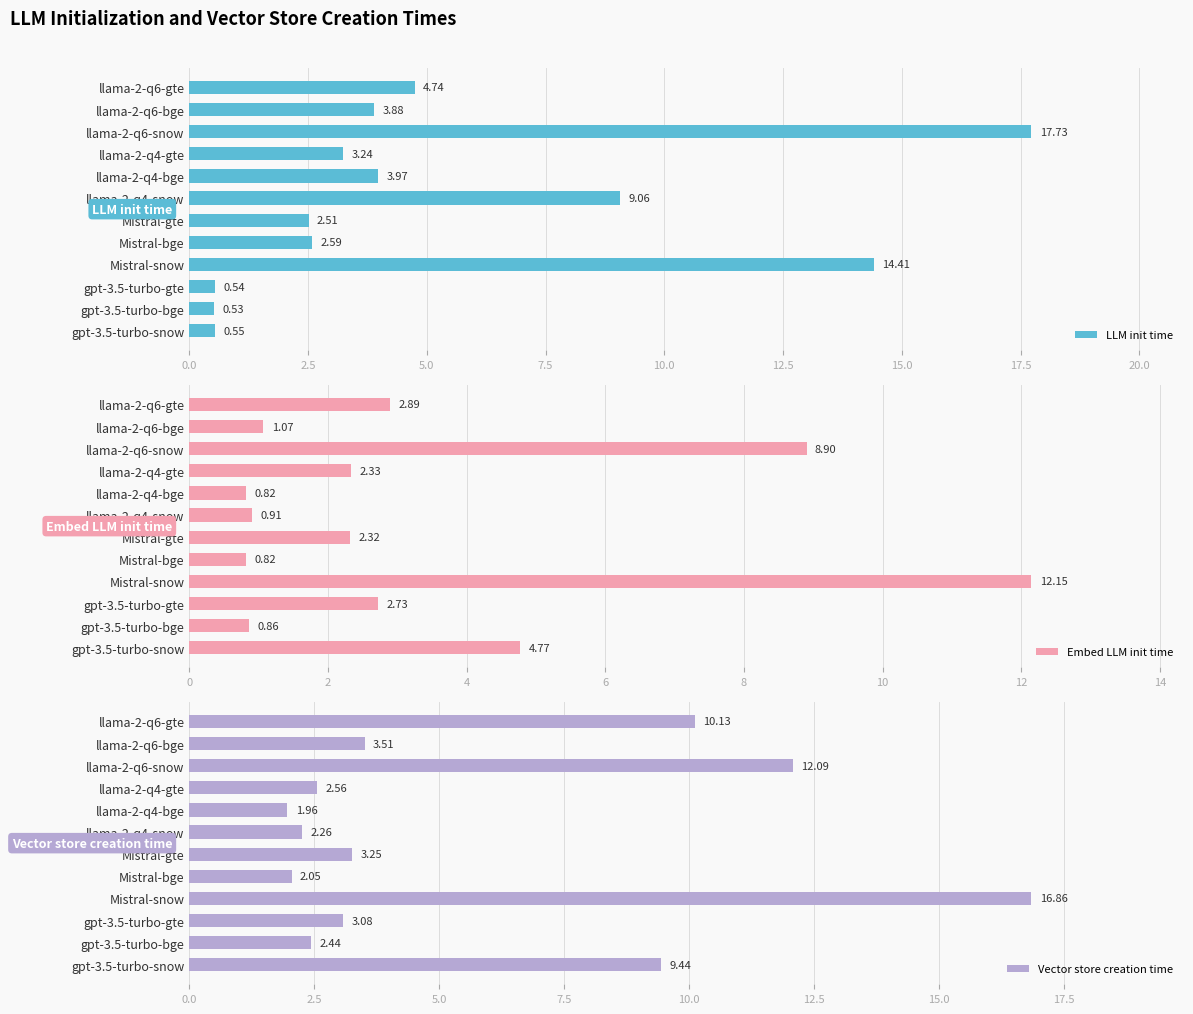

What is the difference between the Vector store creation time values at llama-2-q4-bge and llama-2-q6-bge?

1.5